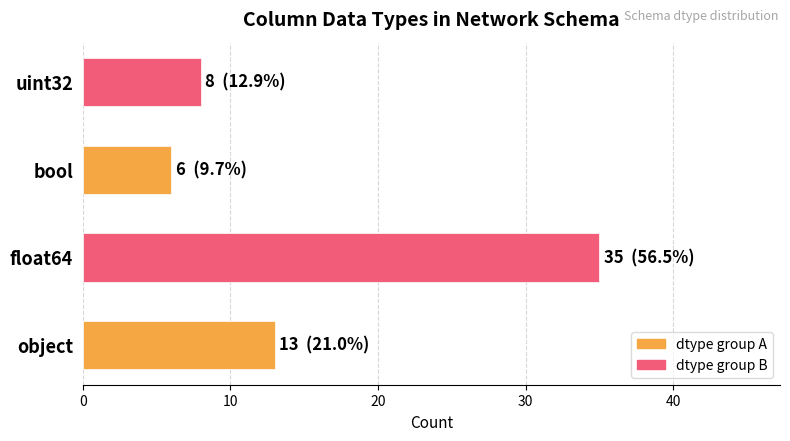

Reading top to bottom, extract all data points from this chart.

8	6	35	13